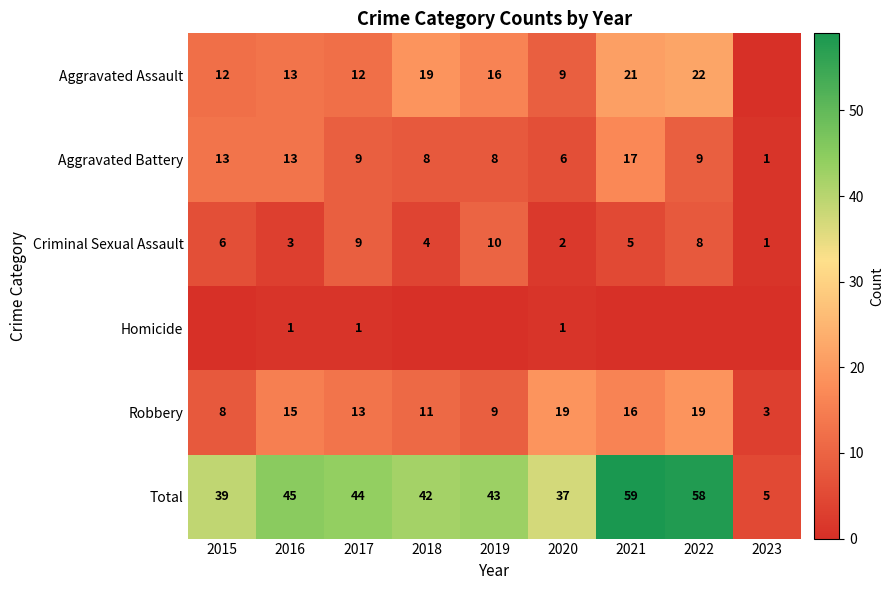

Is the value of Criminal Sexual Assault at 2023 greater than the value of Aggravated Battery at 2021?

No